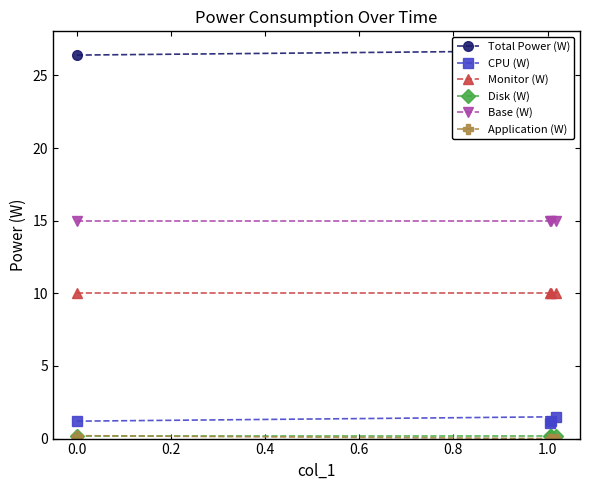

Which series has the largest range (max minus min)?

CPU (W)